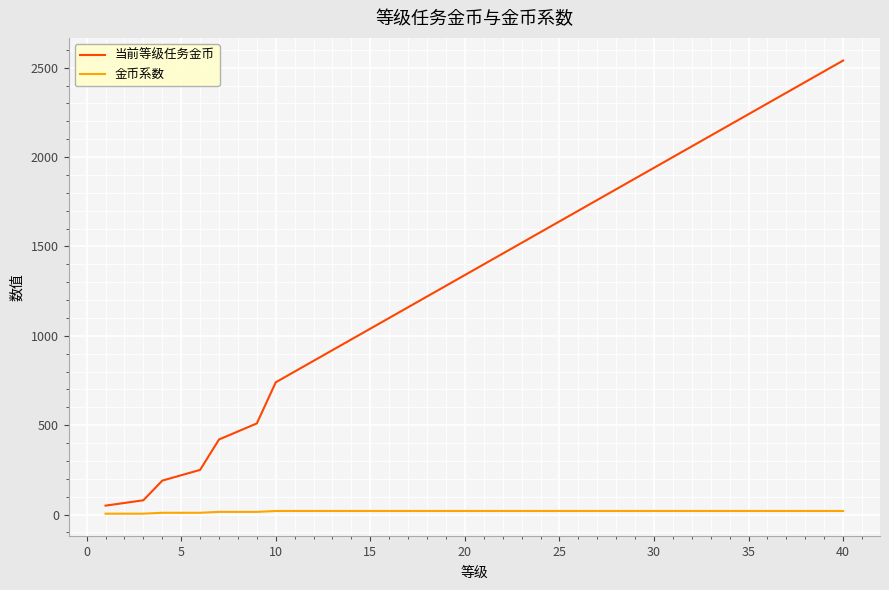

What is the sum of all 金币系数 values?

710